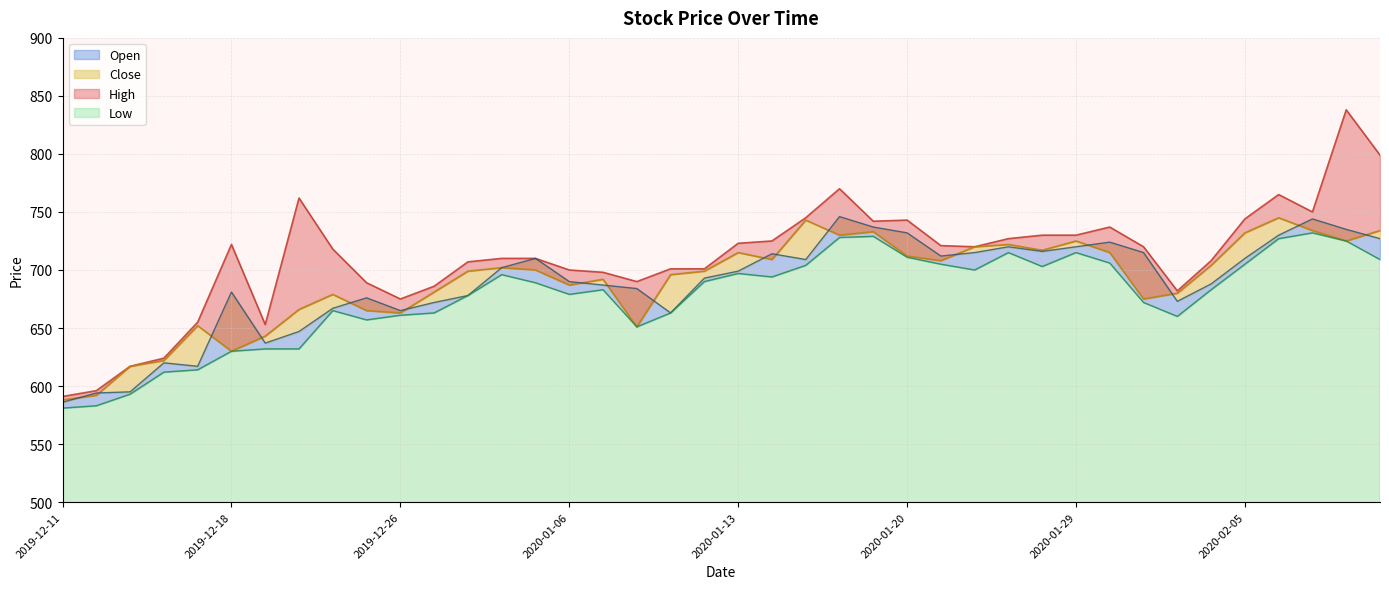

At how many categories does at least one series exceed 675?

33